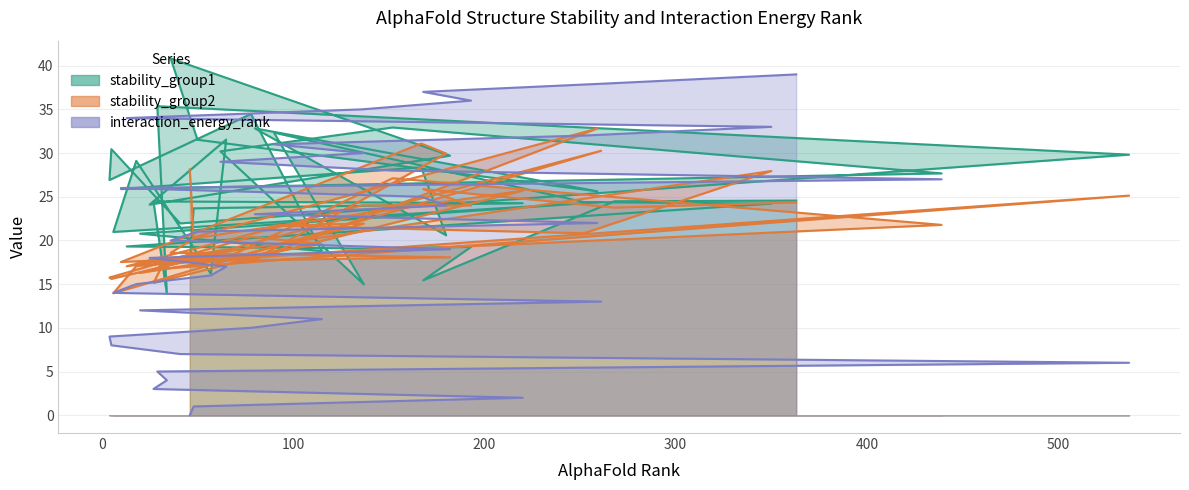

How many values in the interaction_energy_rank series exceed 20?

19